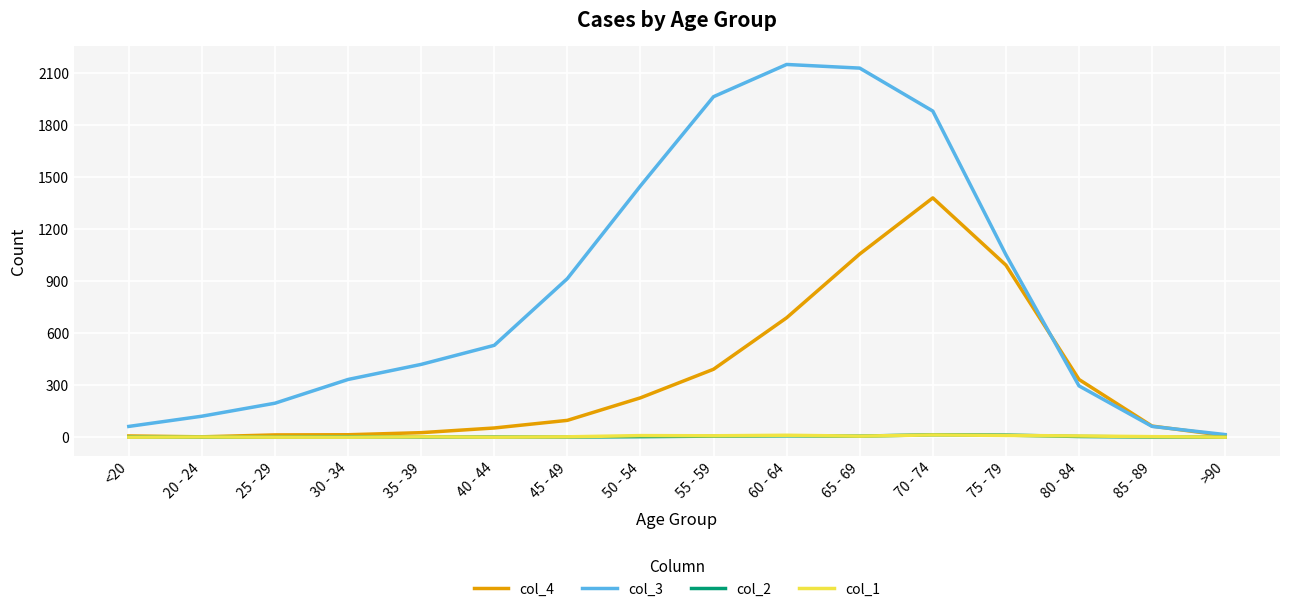

Is the value of col_3 at <20 greater than the value of col_1 at 40 - 44?

Yes